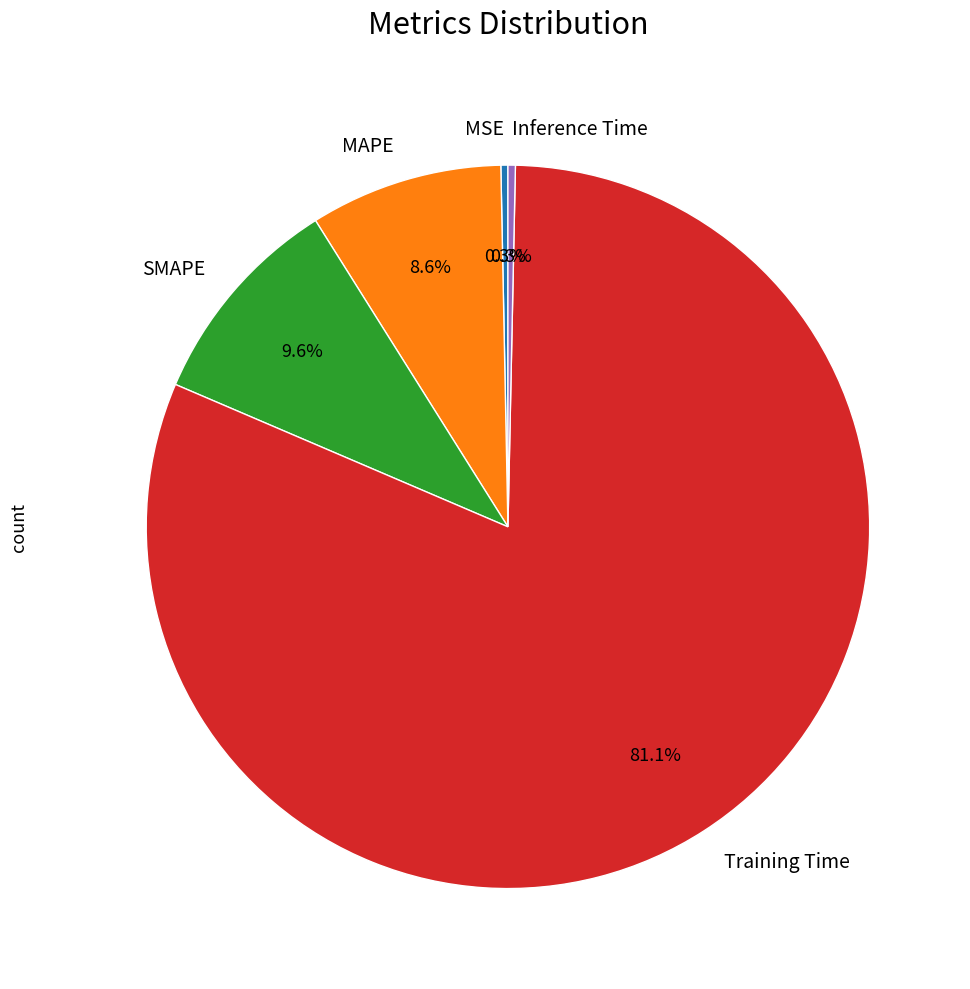

Between Training Time and MAPE, which is larger?

Training Time